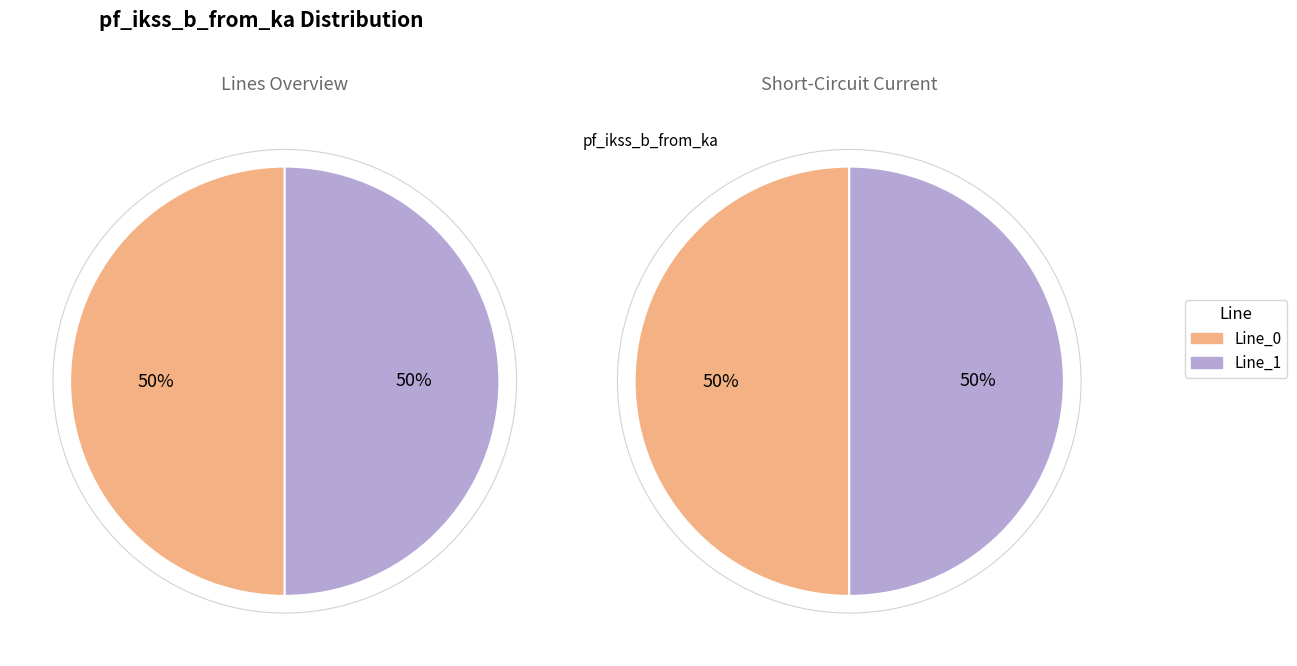

Which category accounts for the majority?

Line_1